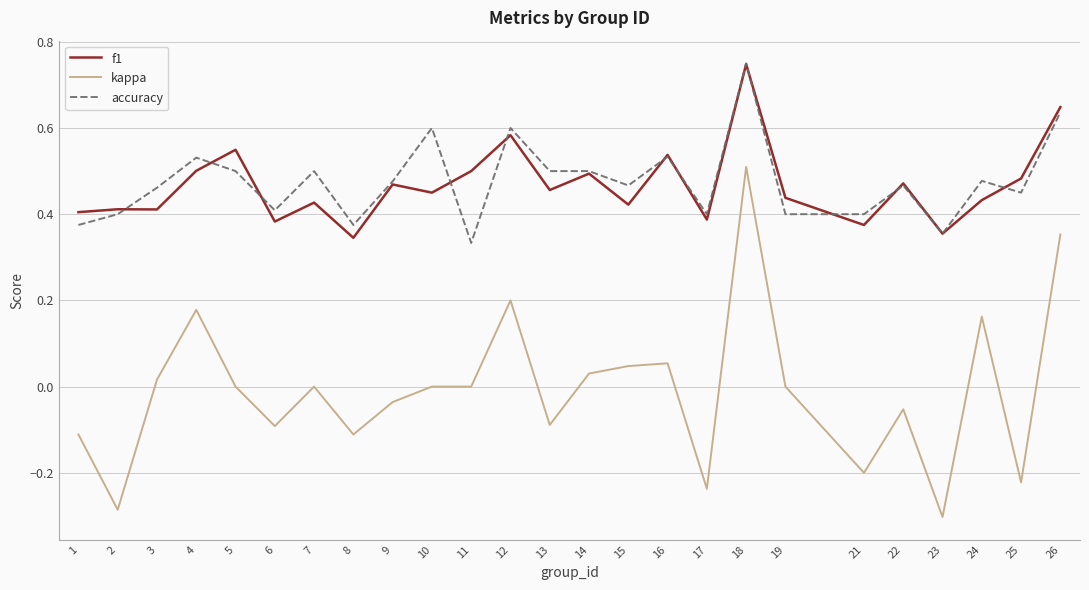

At which label does f1 reach its peak?

18